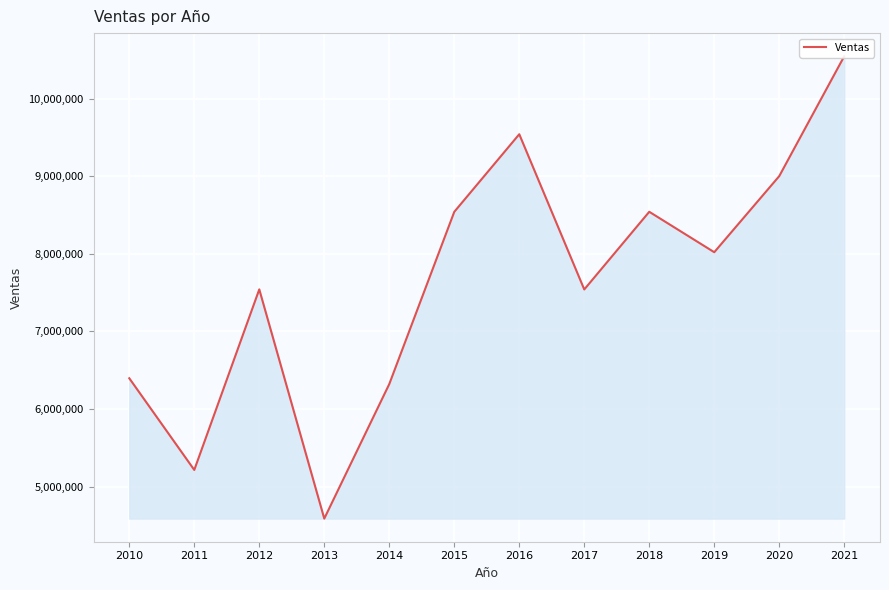

List the labels in order of value, smallest first.

2013, 2011, 2014, 2010, 2017, 2012, 2019, 2015, 2018, 2020, 2016, 2021